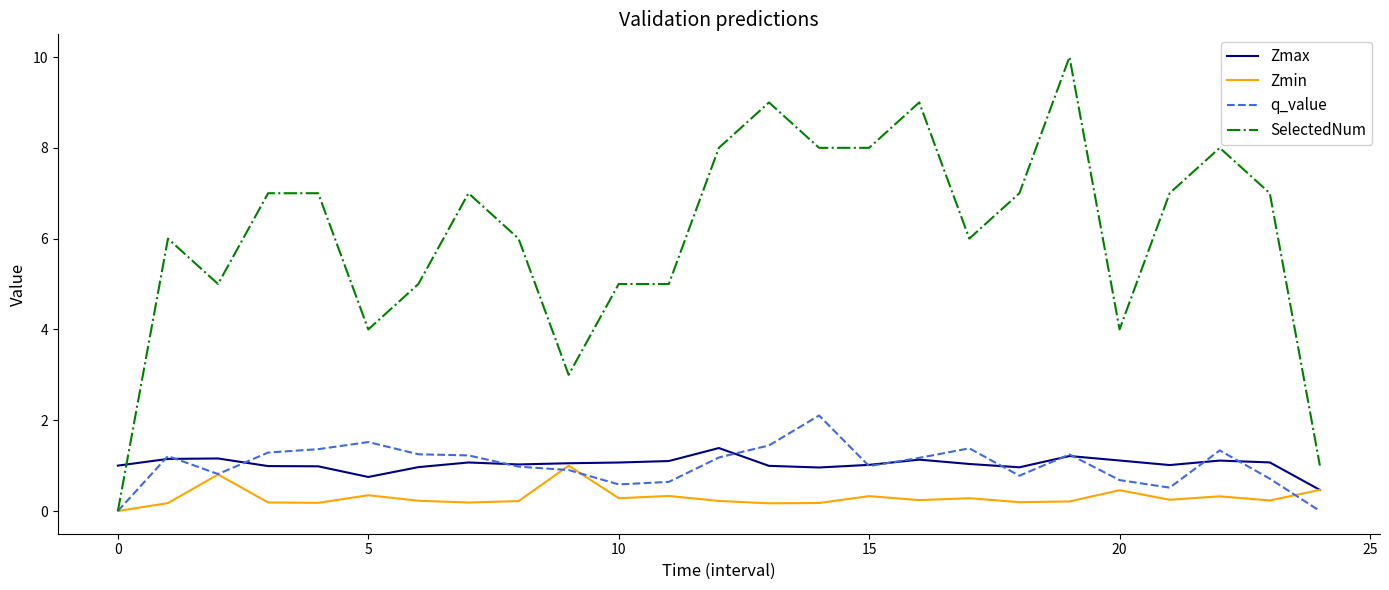

What is the difference between the maximum and minimum values in the SelectedNum series?

10.0